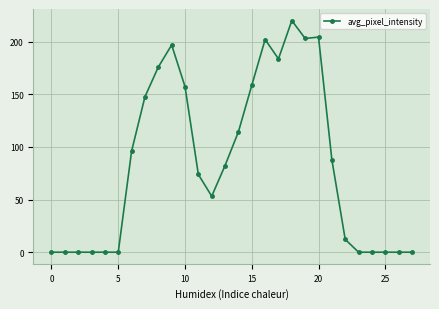

What is the greatest value displayed?

220.0